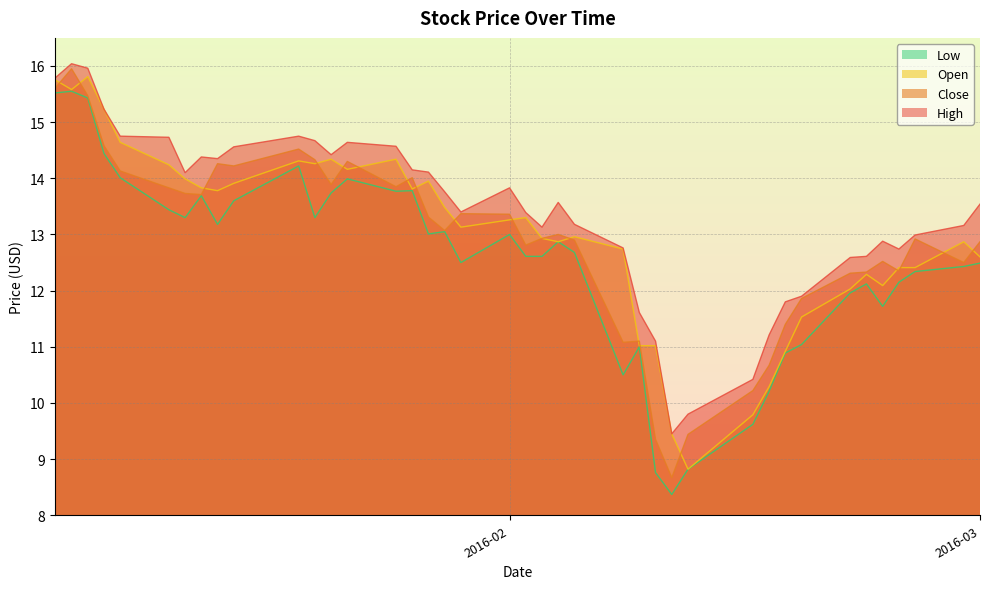

What is the maximum value for Open?

15.8